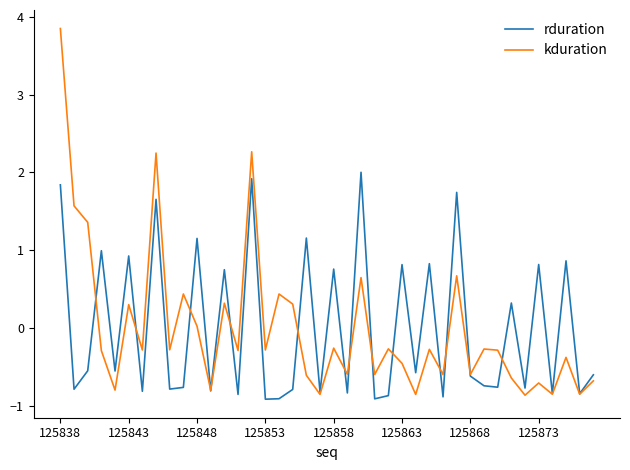

What is the smallest value displayed?

-0.9